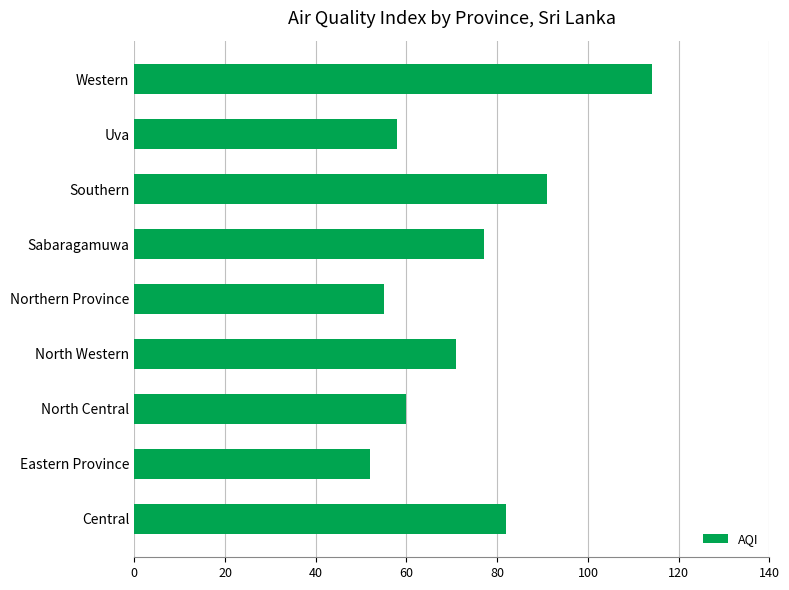

What is the approximate value at Central, to the nearest 5?

80